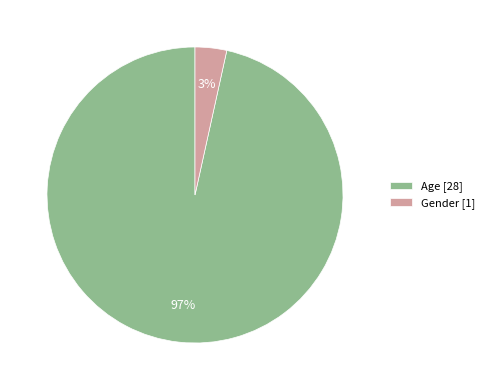

The Gender slice represents 3% of the pie. True or false?

True